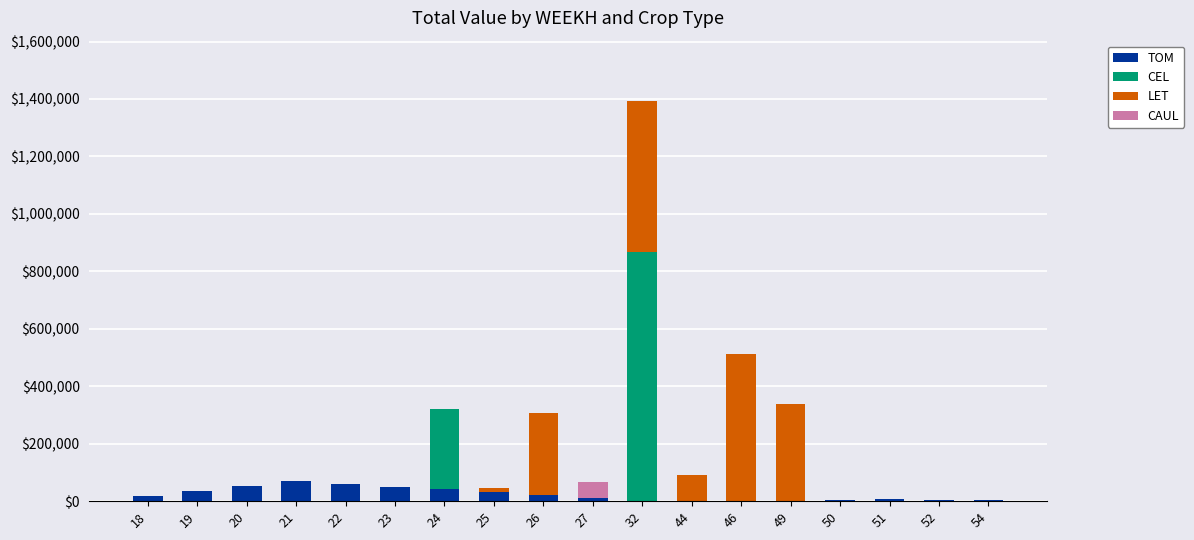

Does the chart contain stacked bars?

Yes